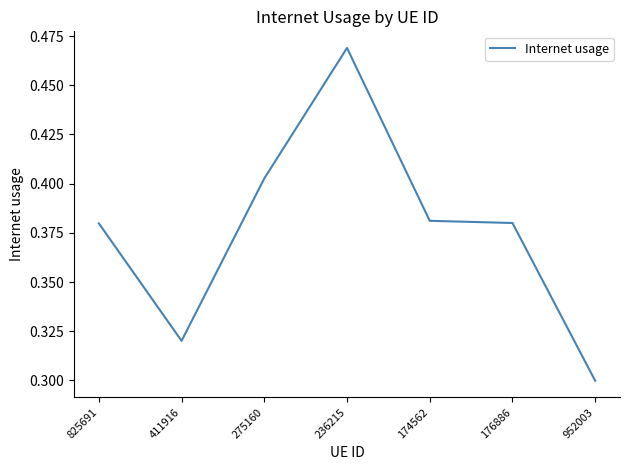

What position from the left is 174562?

5